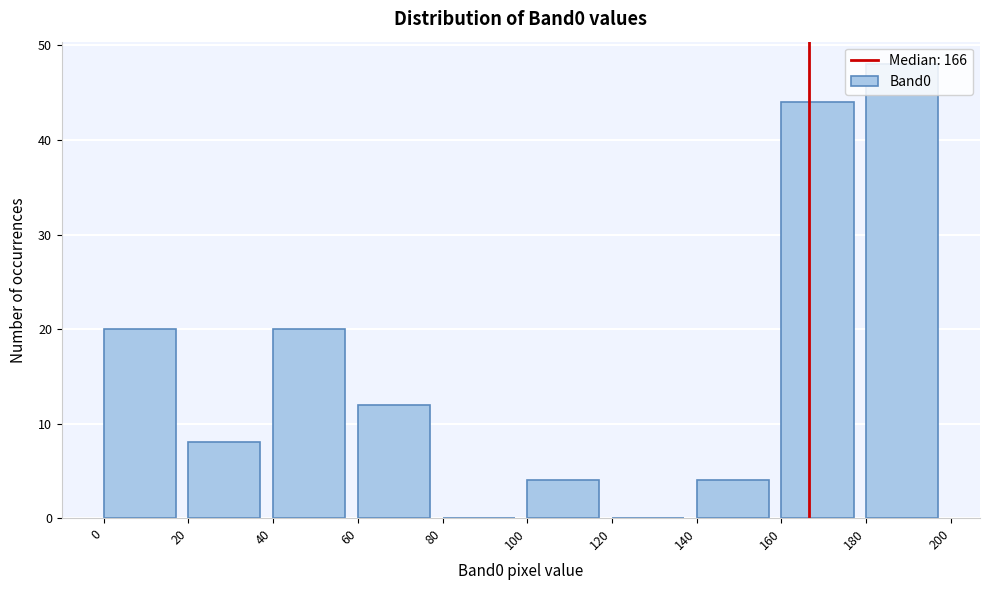

Over which range of the x-axis is the bar tallest?

180 to 200